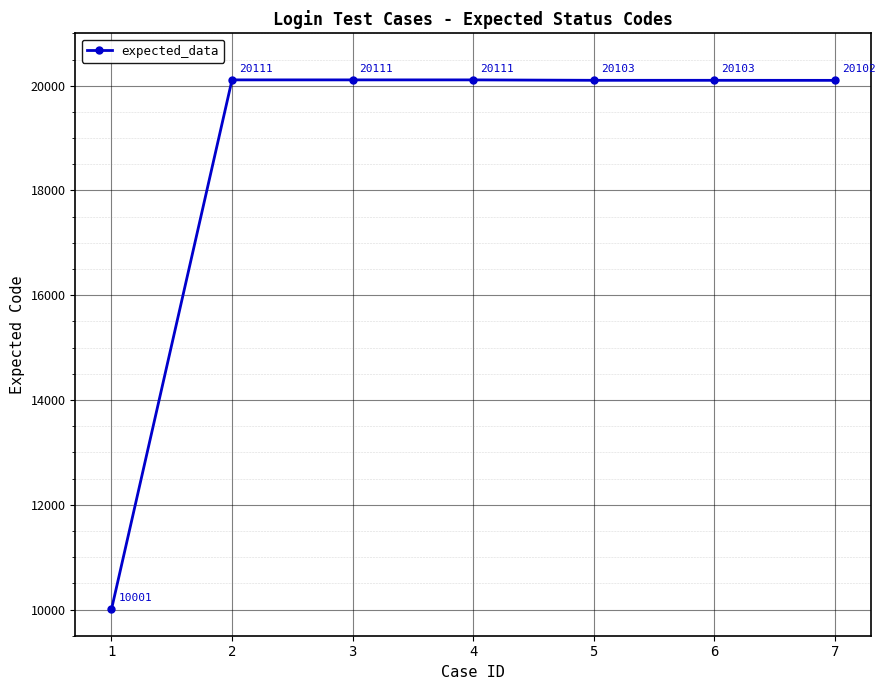

What is the change in value from 4 to 5?

-8